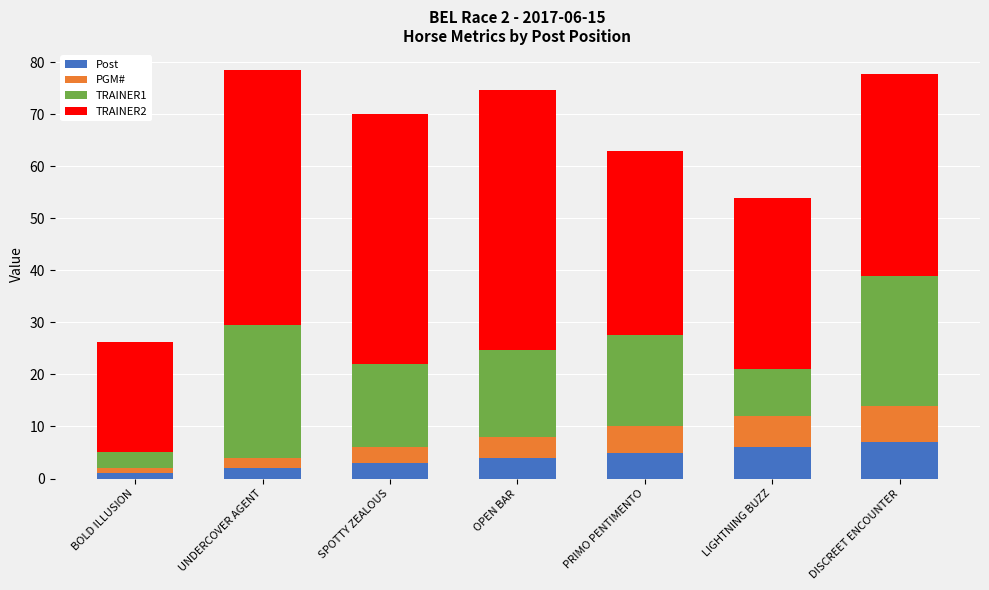

How many bars are there in total?

7